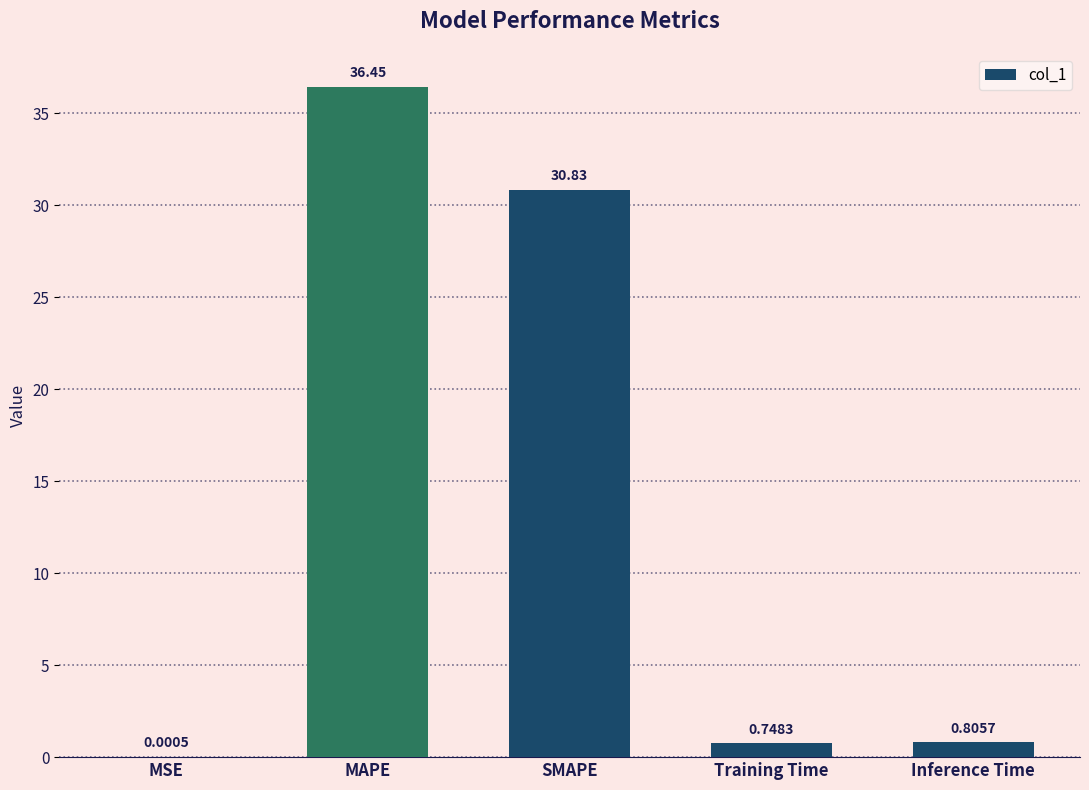

What is the change in value from MSE to Training Time?

+0.7